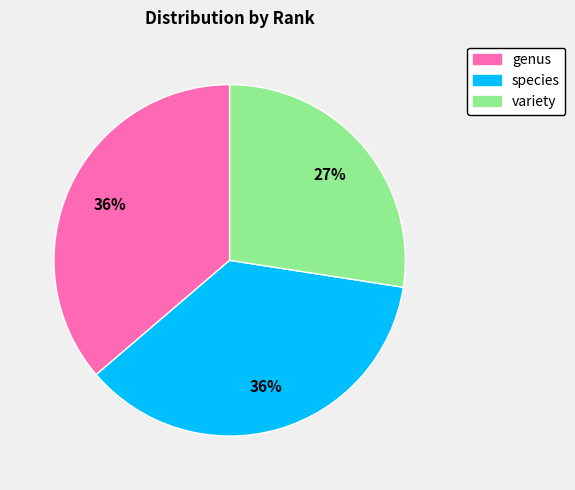

The species slice represents 36% of the pie. True or false?

True